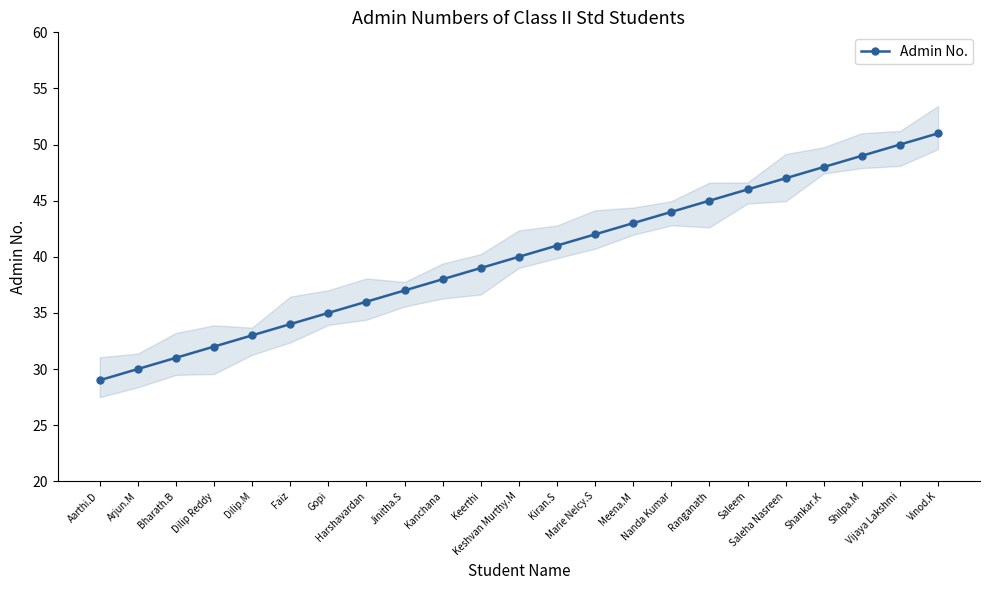

The value at Bharath.B is 15. True or false?

False